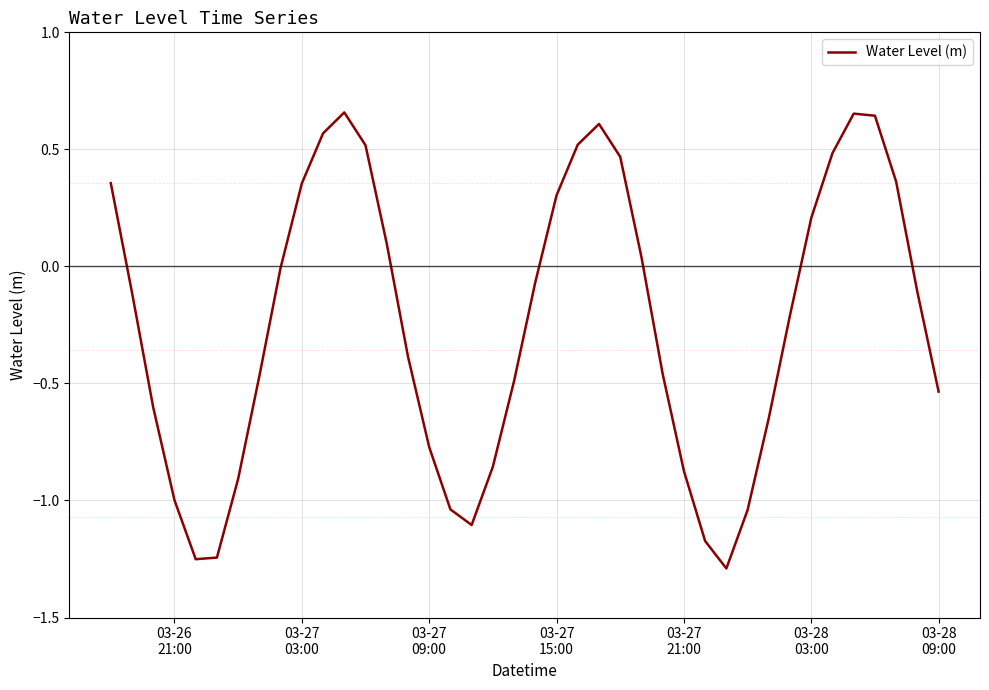

What is the difference between the maximum and minimum values?

1.9